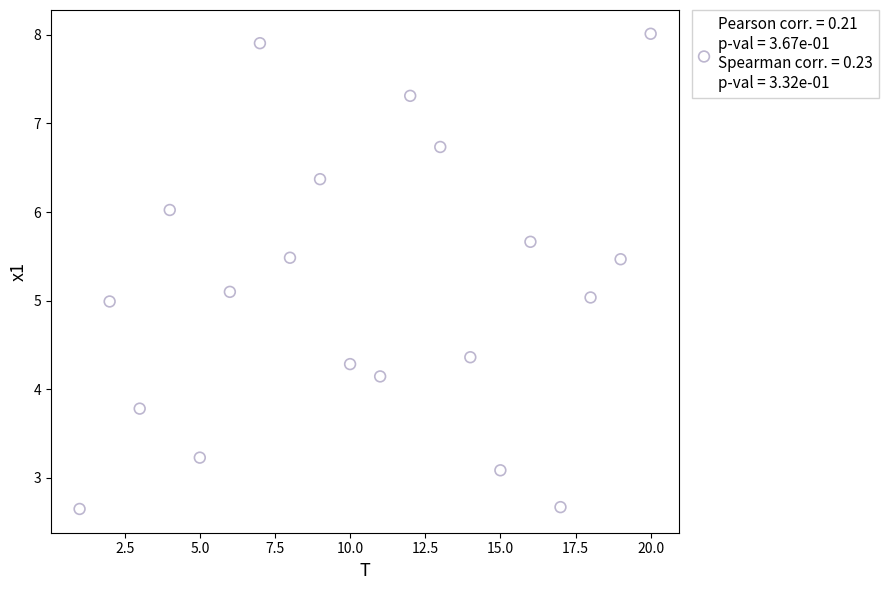

What is the range of Y values (max minus min)?

5.4